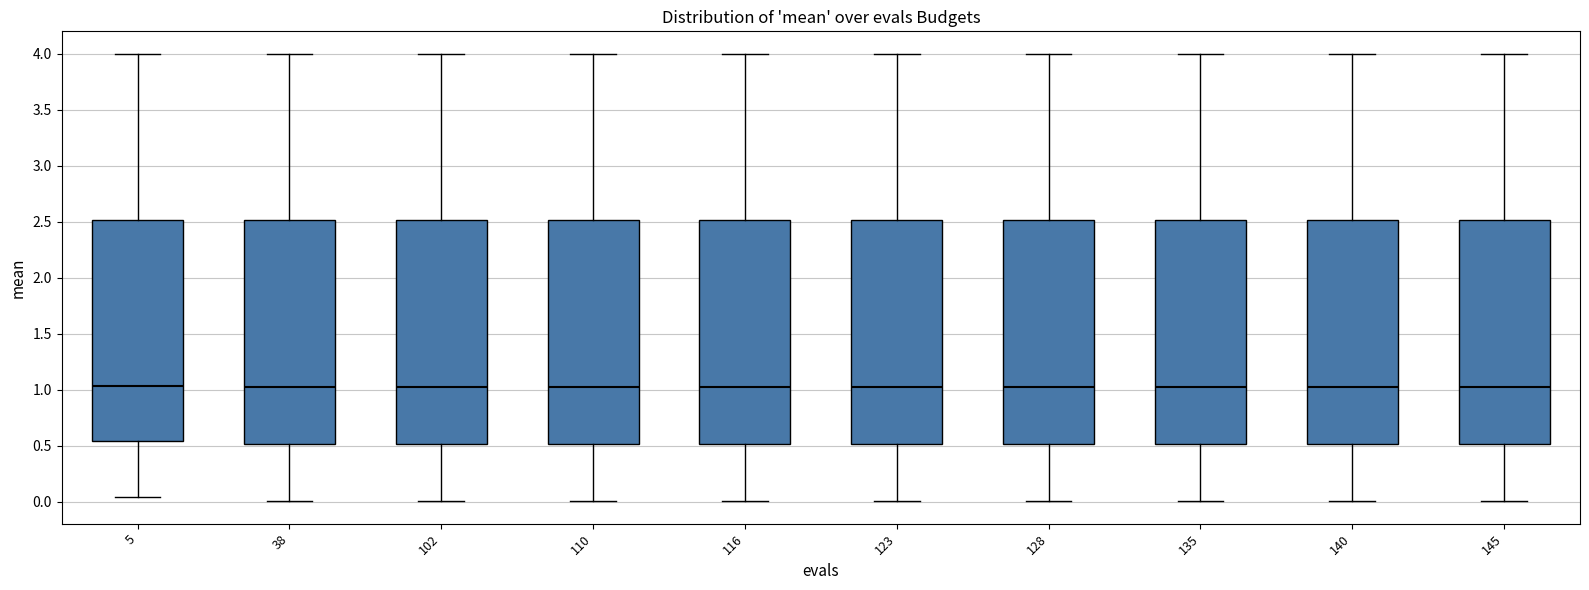

Where does the median line of the box at x = 5 sit on the y-axis? The values are not printed on the chart, so give them approximately, as read against the axis.

1.05